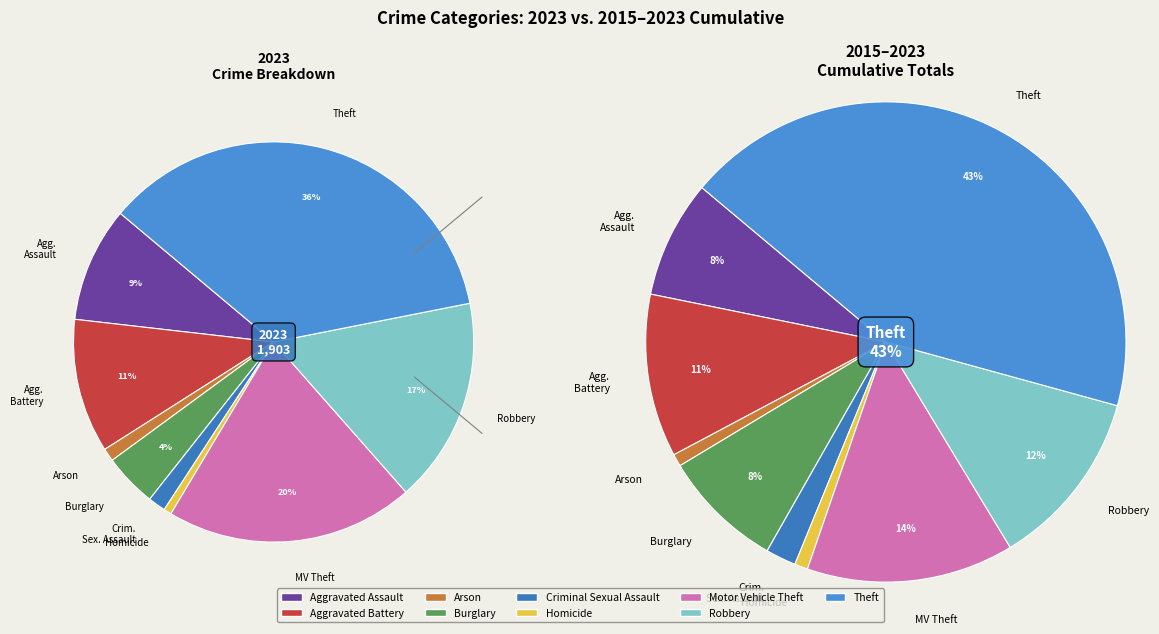

Is there any slice that represents more than half of the pie?

No